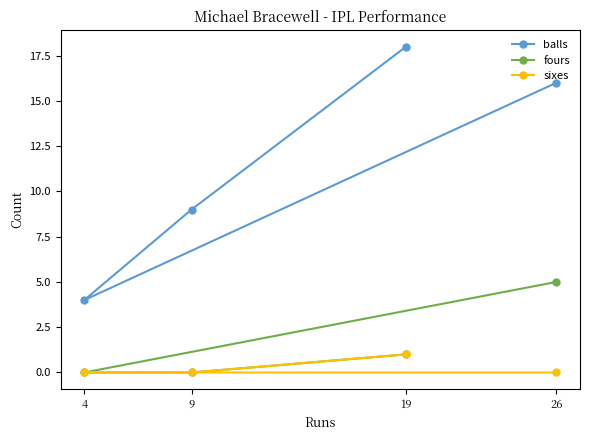

How many distinct data groups are displayed?

3